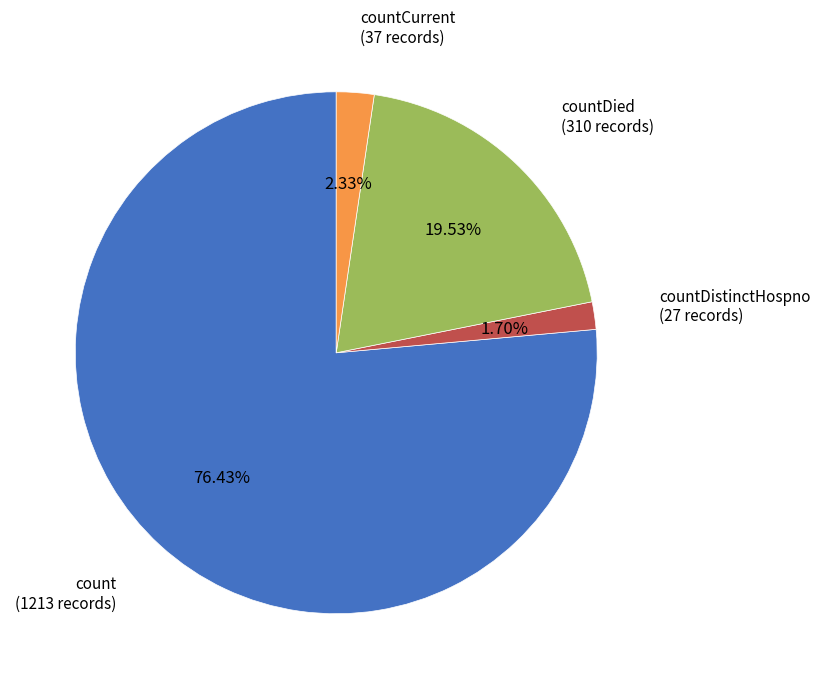

Is it true that countDistinctHospno is 2% of the pie?

True